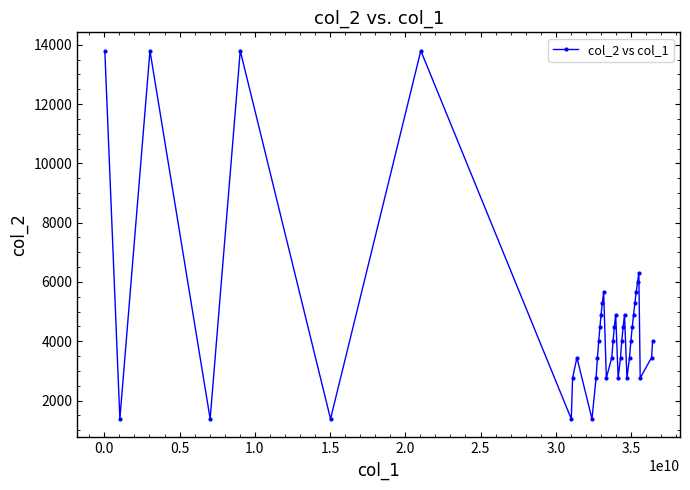

What is the average value?

4776